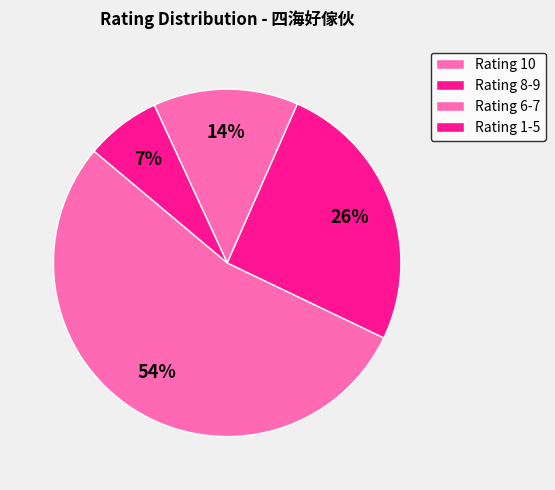

How many slices are in this pie chart?

4